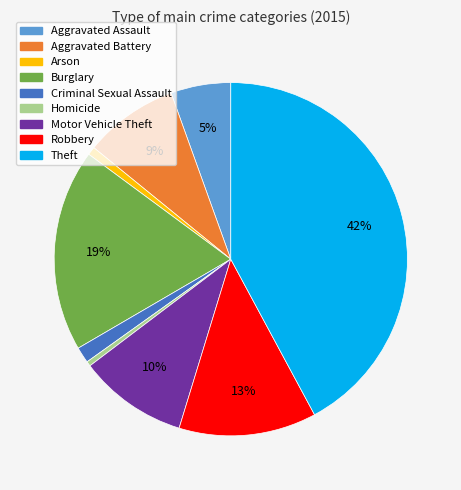

What is the largest slice in the pie chart?

Theft